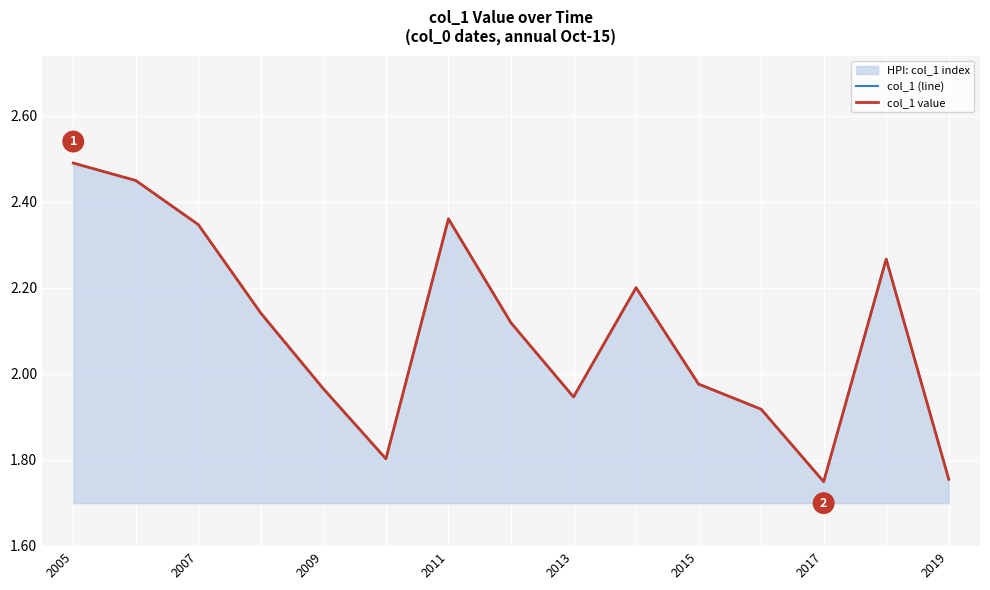

What is the minimum value for col_1 (line)?

1.7